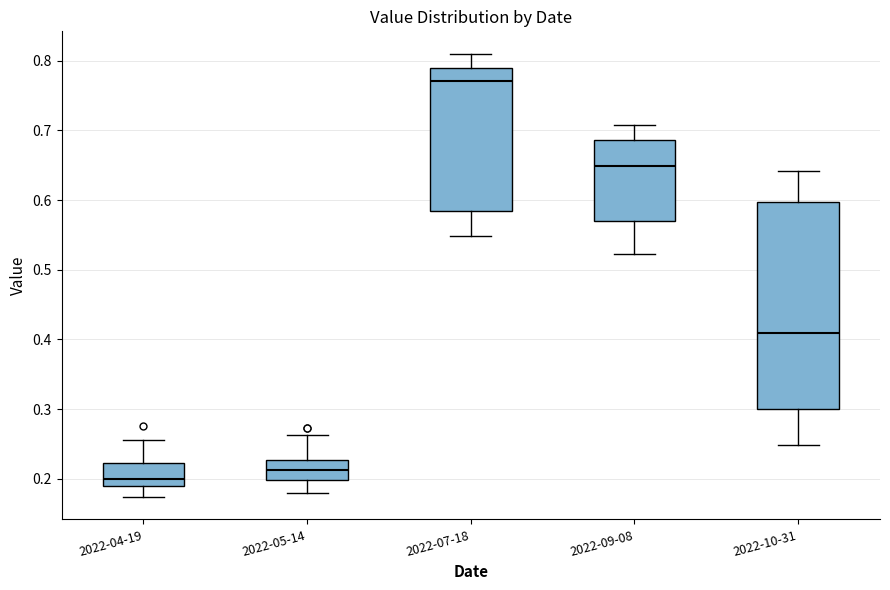

Reading left to right, transcribe this box plot: for each box, give where its median line is, the range the box spans, and where its two whiskers end, as read against the y-axis. The values are not printed on the chart, so give them approximately, as read against the axis.

2022-04-19: median 0.20, box 0.19 to 0.22, whiskers 0.17 to 0.26
2022-05-14: median 0.21, box 0.20 to 0.23, whiskers 0.18 to 0.26
2022-07-18: median 0.77, box 0.58 to 0.79, whiskers 0.55 to 0.81
2022-09-08: median 0.65, box 0.57 to 0.69, whiskers 0.52 to 0.71
2022-10-31: median 0.41, box 0.30 to 0.60, whiskers 0.25 to 0.64